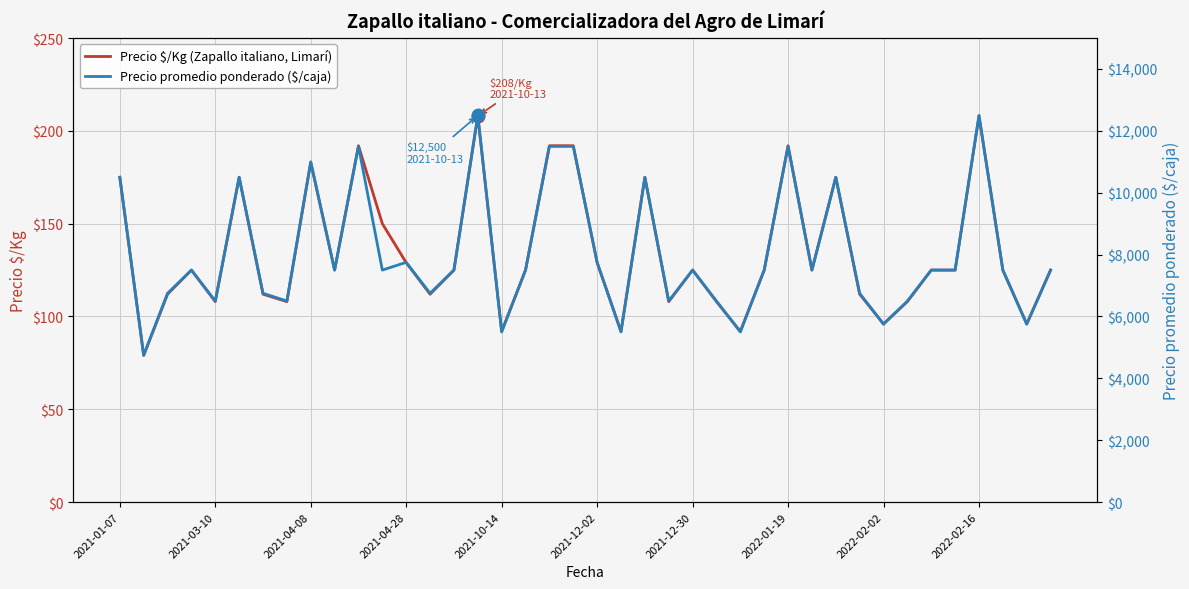

Reading right to left, extract all data points from this chart.

Precio $/Kg (Zapallo italiano, Limarí): 125	96	125	208	125	125	108	96	112	175	125	192	125	92	108	125	108	175	92	129	192	192	125	92	208	125	112	129	150	192	125	183	108	112	175	108	125	112	79	175
Precio promedio ponderado ($/caja): 7500	5750	7500	12500	7500	7500	6500	5750	6750	10500	7500	11500	7500	5500	6500	7500	6500	10500	5500	7750	11500	11500	7500	5500	12500	7500	6750	7750	7500	11500	7500	11000	6500	6750	10500	6500	7500	6750	4750	10500